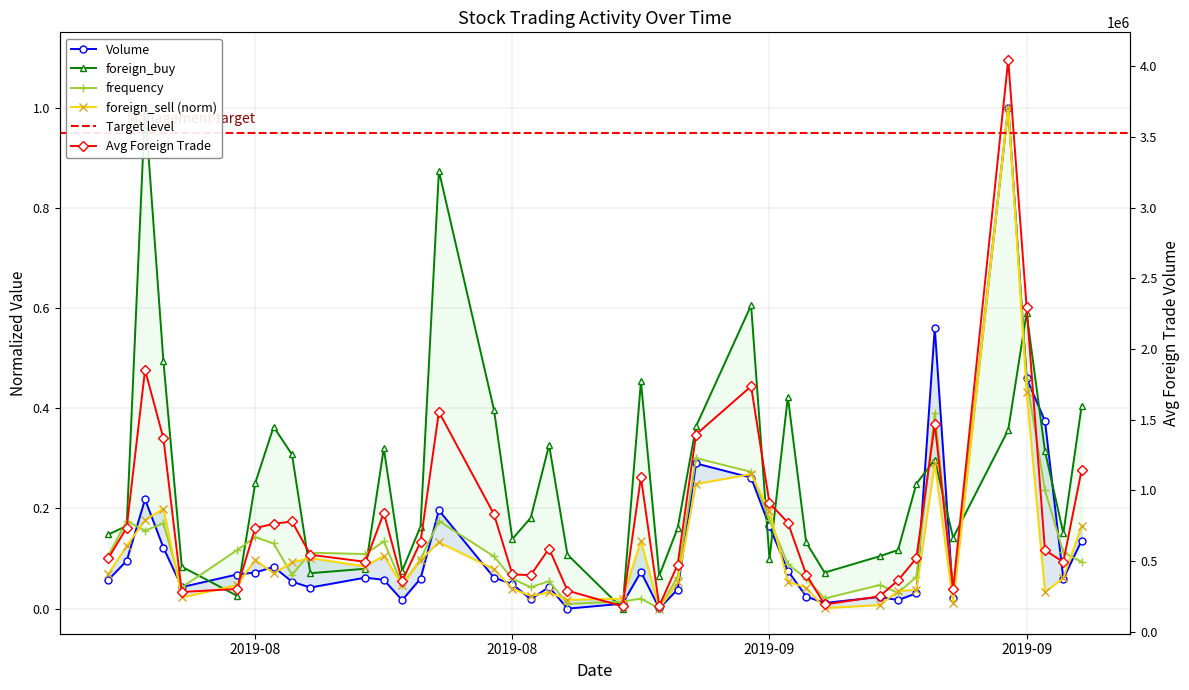

Count the number of categories in the chart.

40